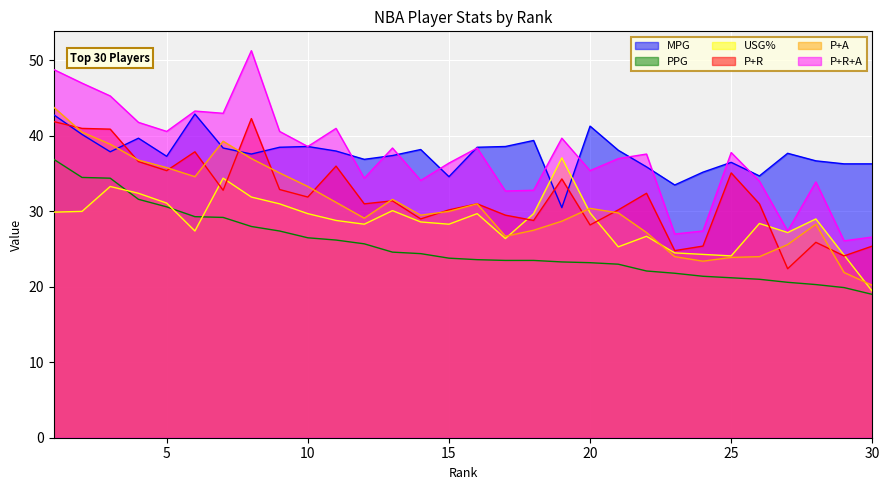

What is the highest value of the P+A series?

43.8